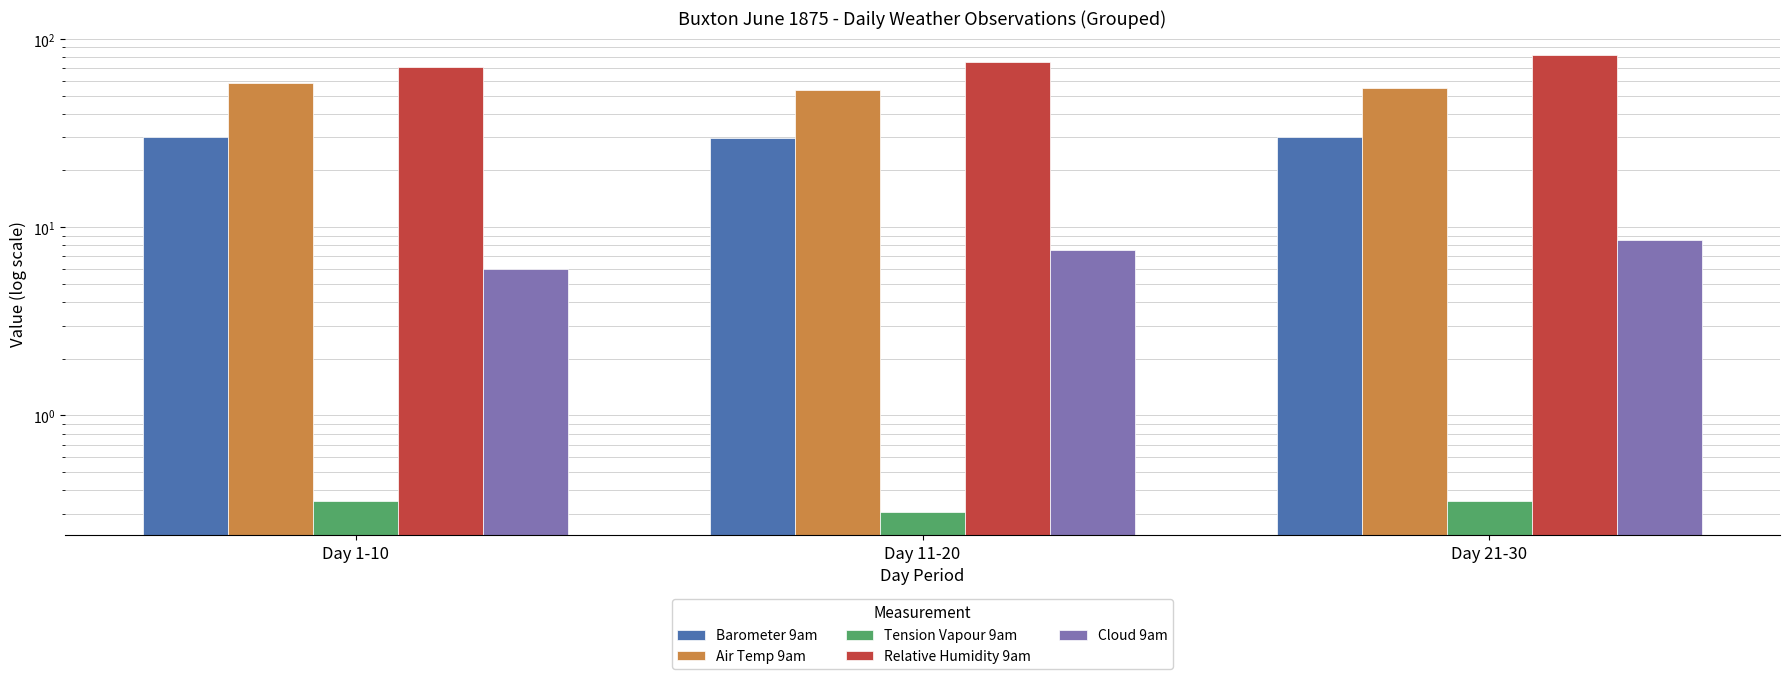

At Day 11-20, list the series in order from largest to smallest.

Relative Humidity 9am, Air Temp 9am, Barometer 9am, Cloud 9am, Tension Vapour 9am